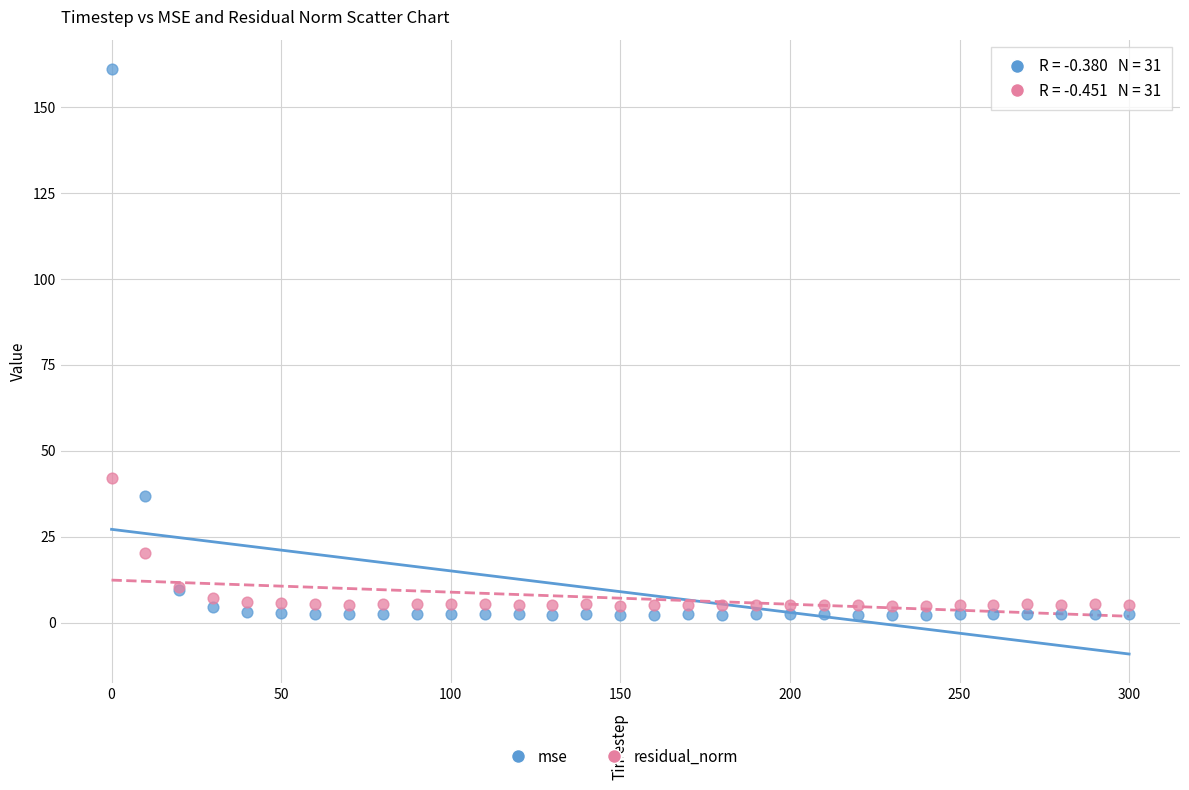

What is the X range (max minus min) for the scatter plot?

300.0